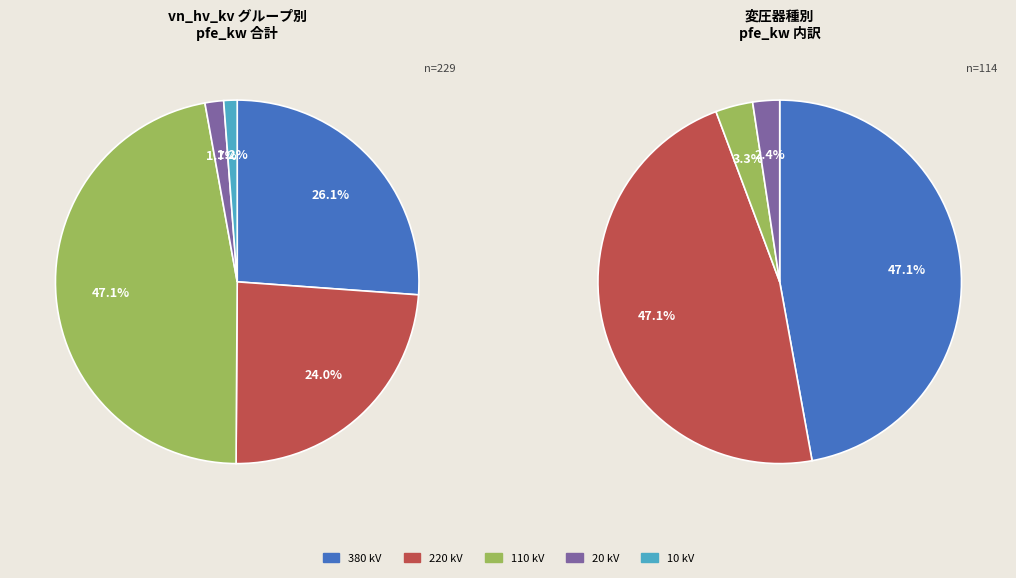

Does 110 represent more than half of the total?

No